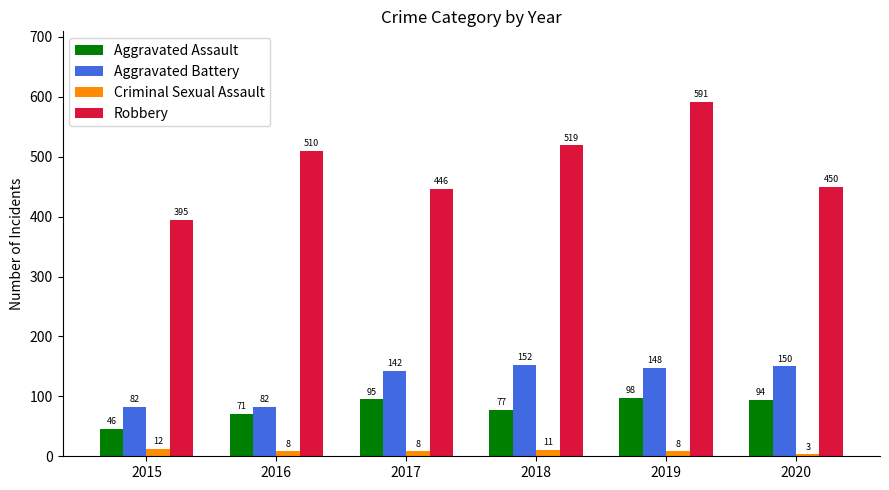

List the labels in order of Robbery value, largest first.

2019, 2018, 2016, 2020, 2017, 2015